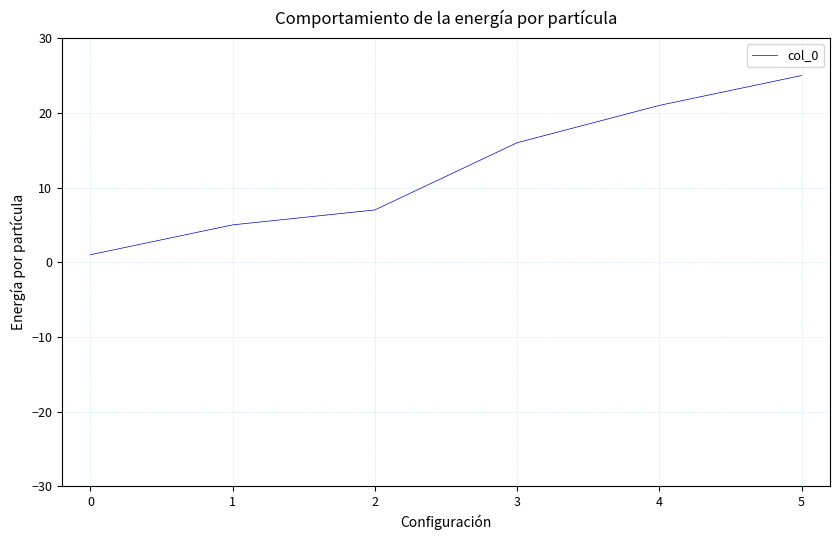

Rank the categories by value from lowest to highest.

0, 1, 2, 3, 4, 5